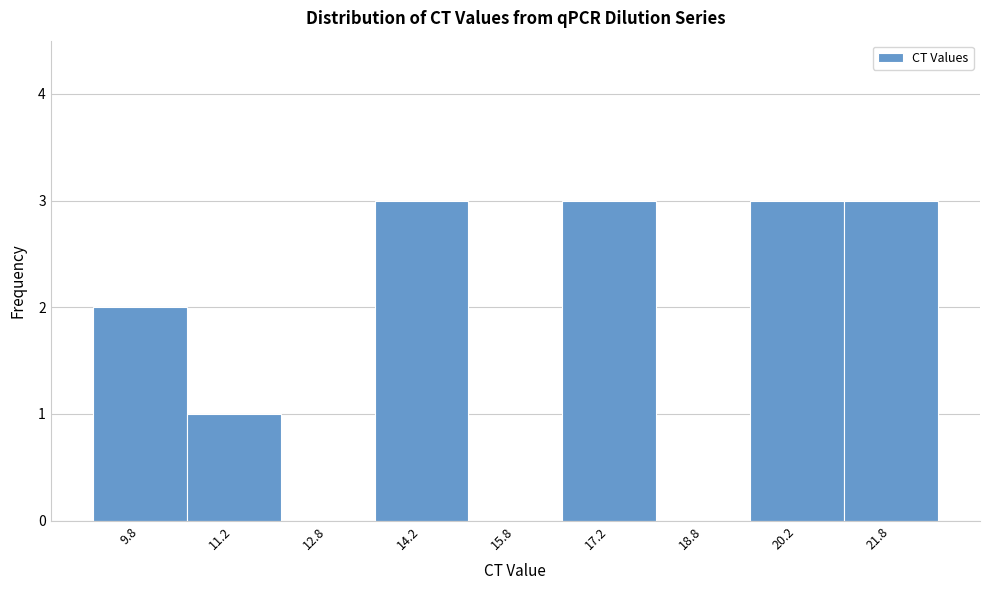

Reading left to right, list every bar in this chart as the range it spans on the x-axis followed by its height. Neither the bar edges nor the heights are printed on the chart, so give them approximately, as read against the axes.

9.0 to 10.5: 2
10.5 to 12.0: 1
12.0 to 13.5: 0
13.5 to 15.0: 3
15.0 to 16.5: 0
16.5 to 18.0: 3
18.0 to 19.5: 0
19.5 to 21.0: 3
21.0 to 22.5: 3